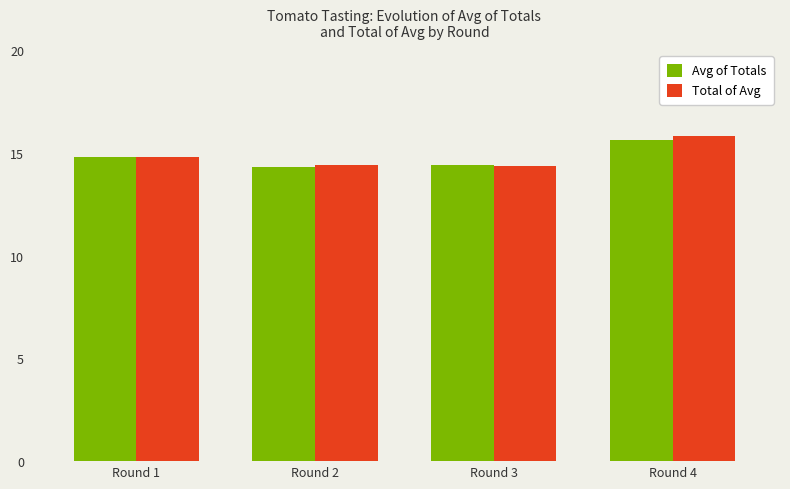

Which series changed the most between Round 1 and Round 4?

Total of Avg